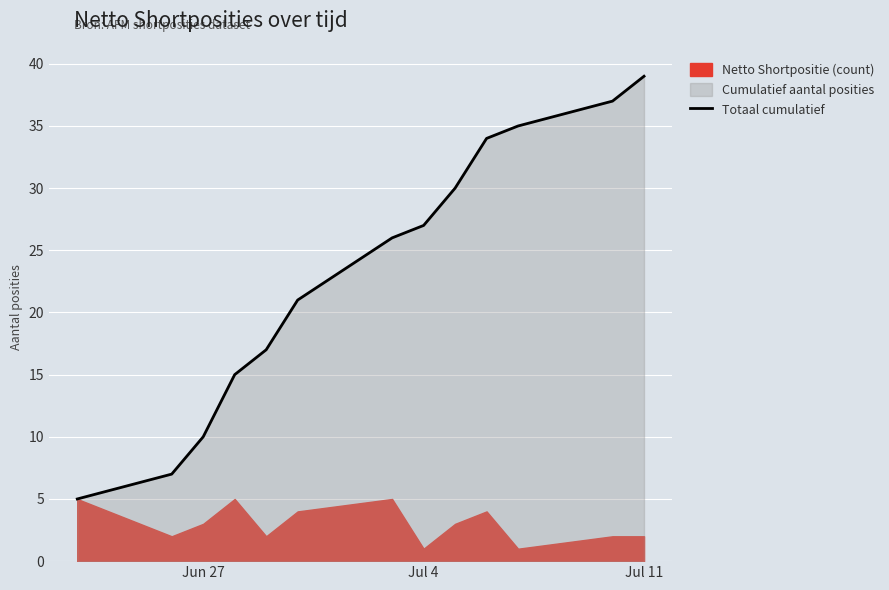

Reading left to right, what are all the values shown in this chart?

5	7	10	15	17	21	26	27	30	34	35	37	39